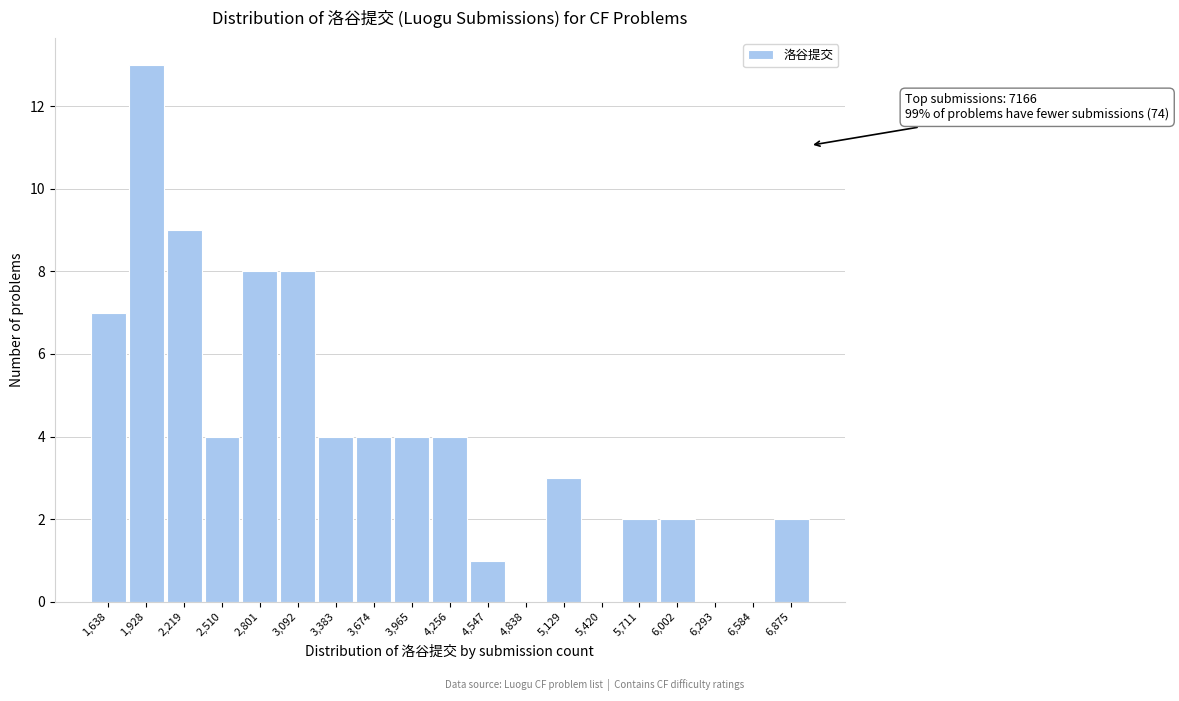

Reading left to right, transcribe all the data shown in this chart.

1,638=7	1,928=13	2,219=9	2,510=4	2,801=8	3,092=8	3,383=4	3,674=4	3,965=4	4,256=4	4,547=1	4,838=0	5,129=3	5,420=0	5,711=2	6,002=2	6,293=0	6,584=0	6,875=2